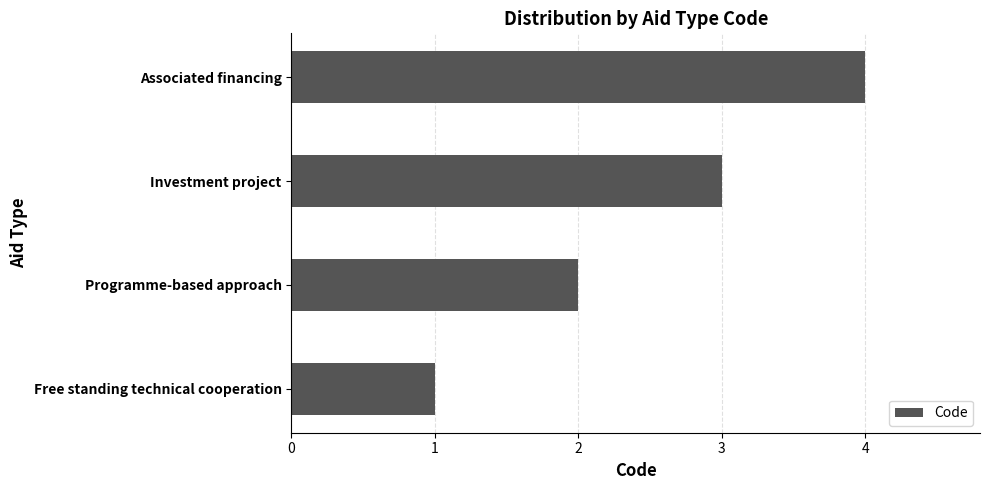

Which has a higher value, Programme-based approach or Investment project?

Investment project